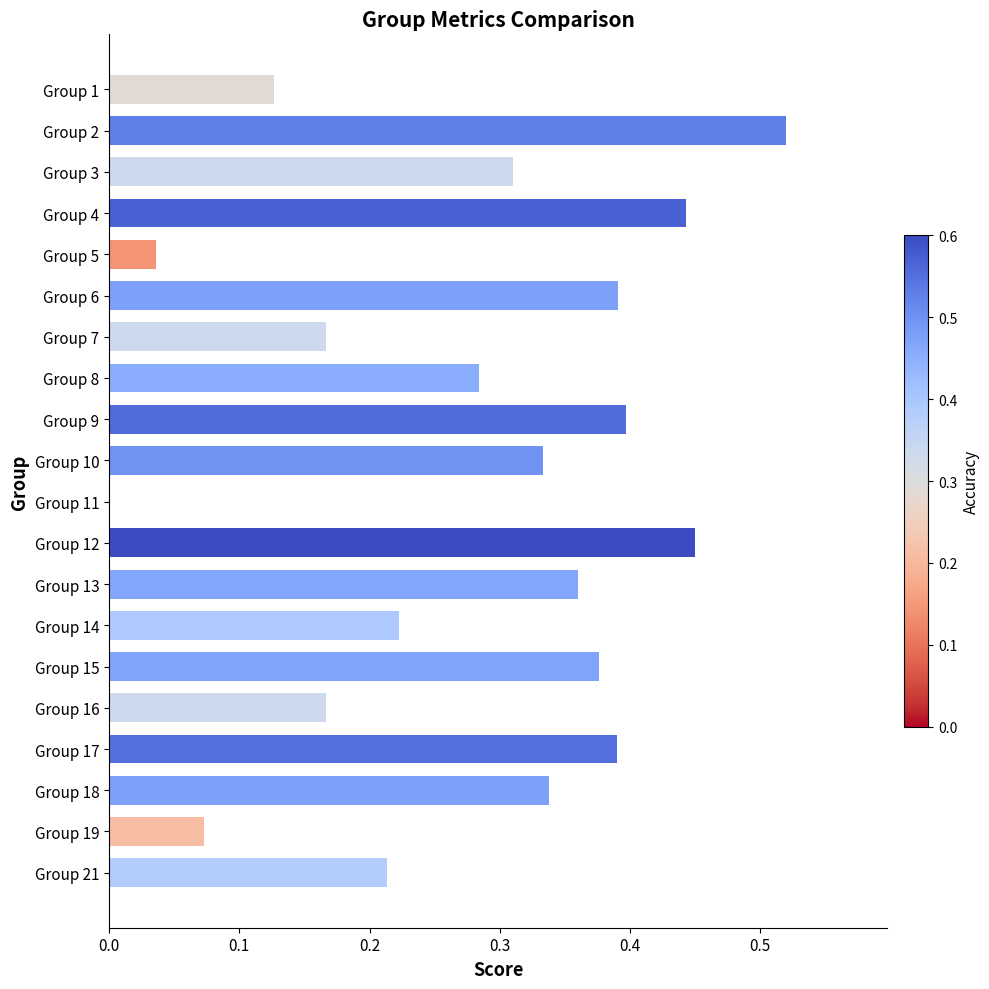

What is the change in value from Group 3 to Group 11?

-0.3